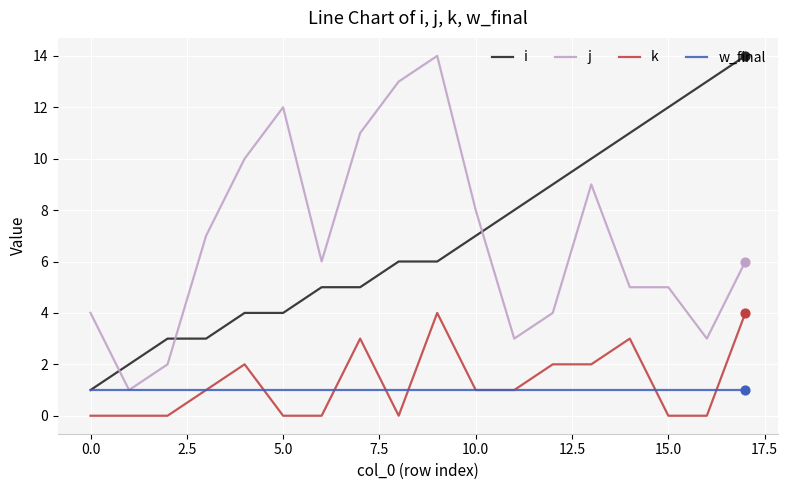

What are all the series names shown in the legend?

i, j, k, w_final